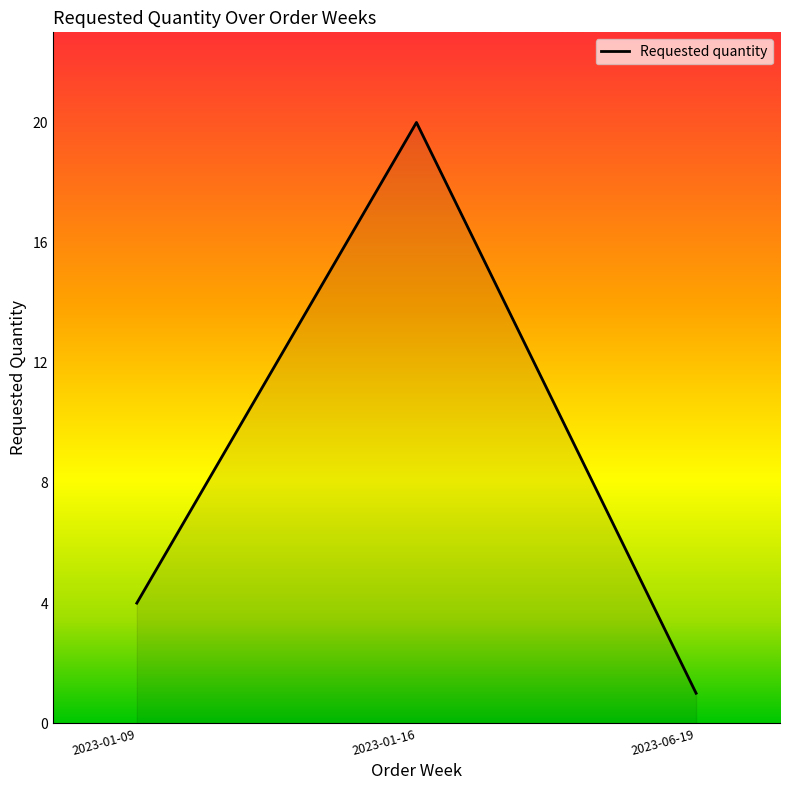

What is the approximate value at 2023-06-19?

1